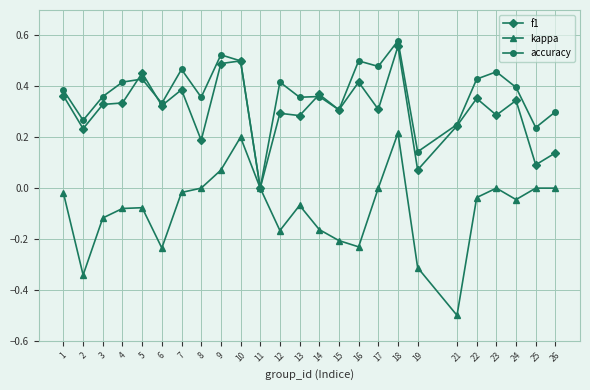

What is the difference between the maximum and minimum values in the kappa series?

0.7